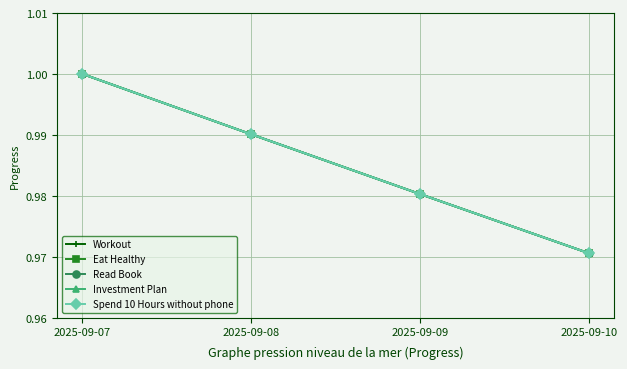

Rank the series by their maximum value, from lowest to highest.

Workout, Eat Healthy, Read Book, Investment Plan, Spend 10 Hours without phone